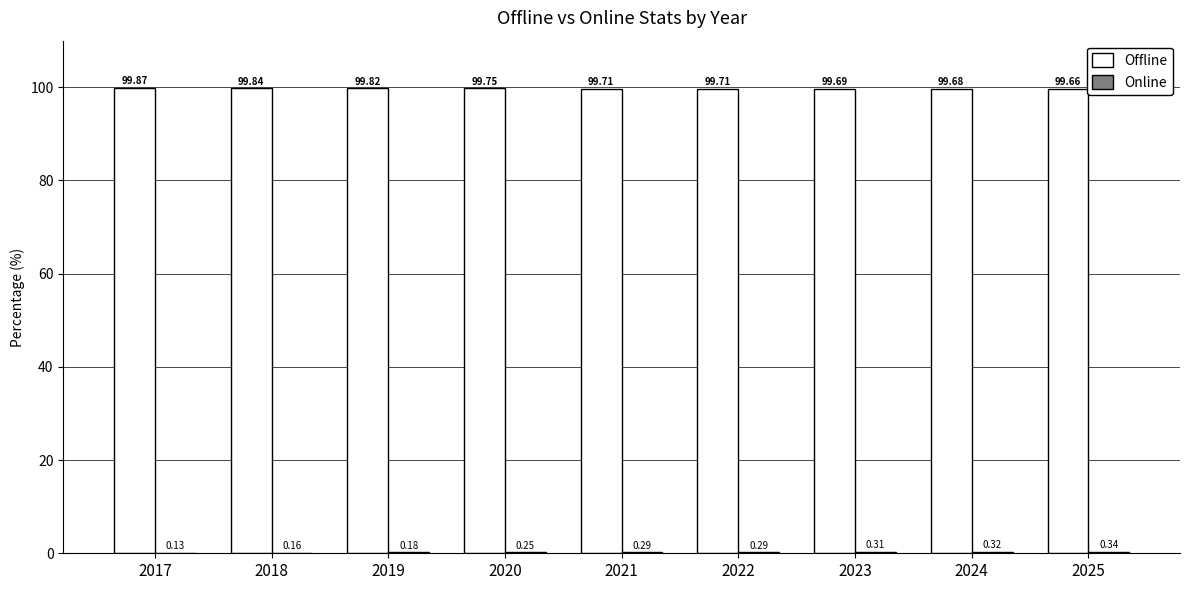

At which category does the chart reach its peak across all series?

2017